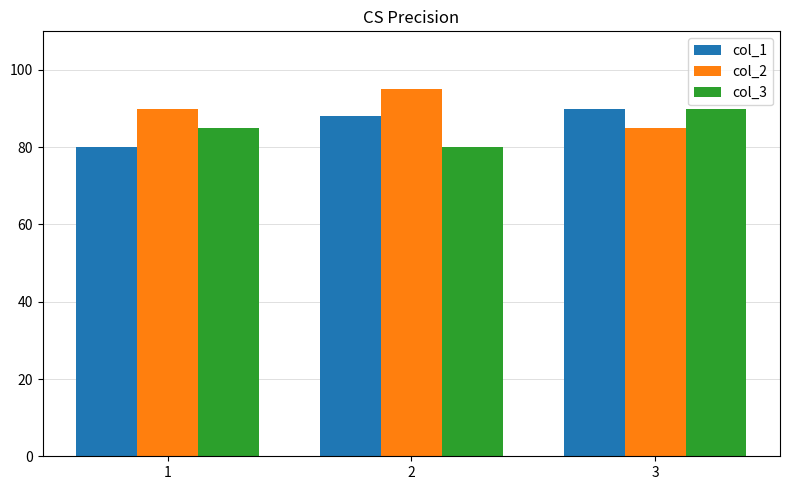

What is the approximate value of col_1 at 2?

88